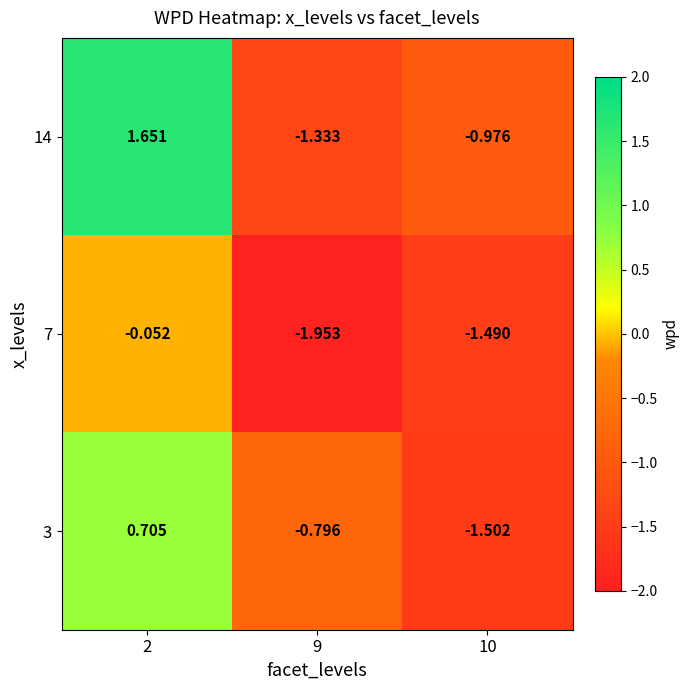

Is the value of 14 at 2 greater than the value of 7 at 10?

Yes